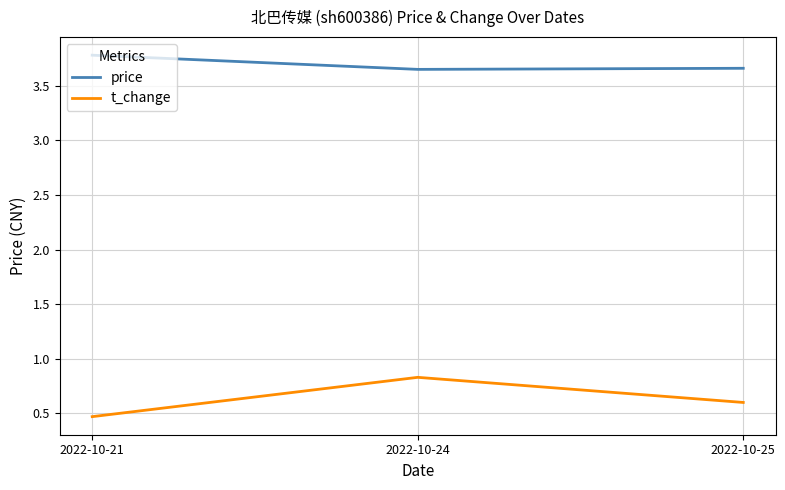

List the series in order of their overall mean, lowest first.

t_change, price